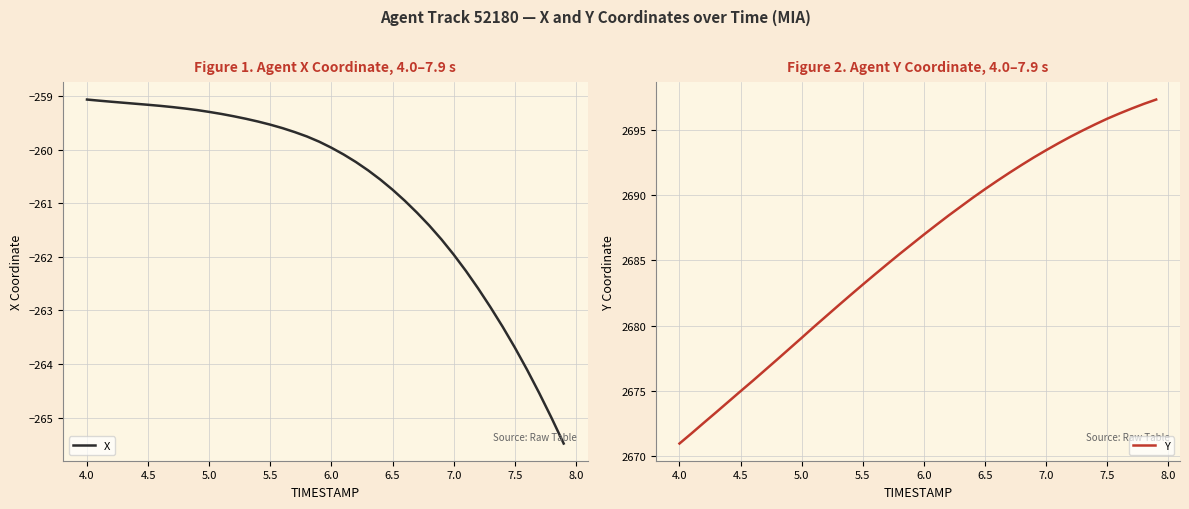

What is the lowest value of the X series?

-265.5